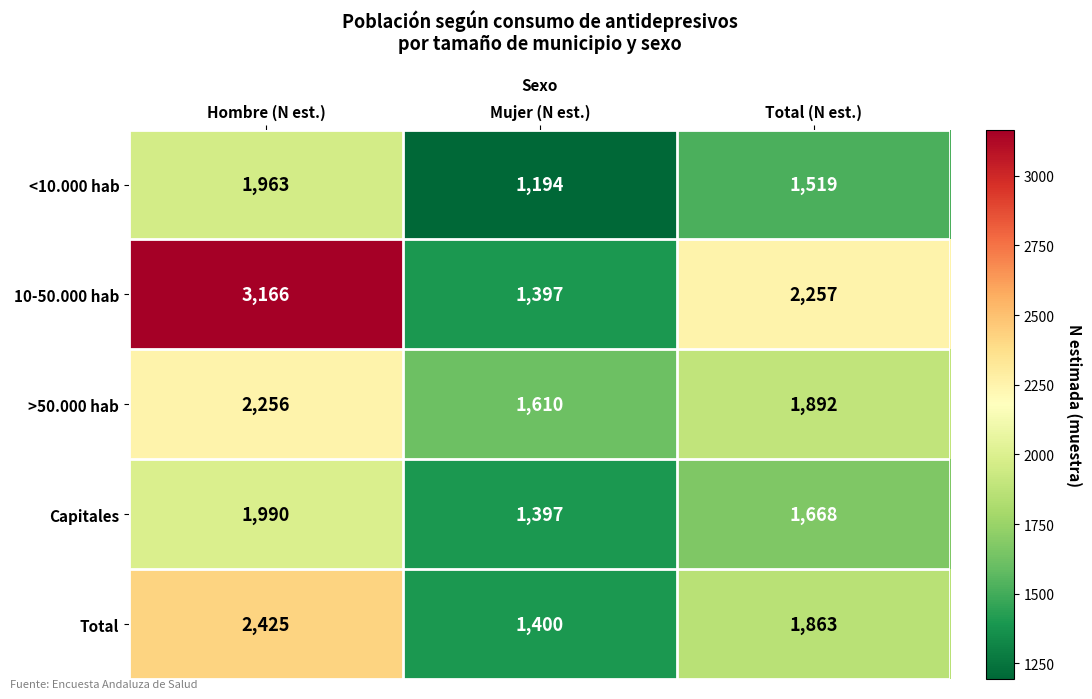

The <10.000 hab series shows 1194 at Mujer (N est.). True or false?

True